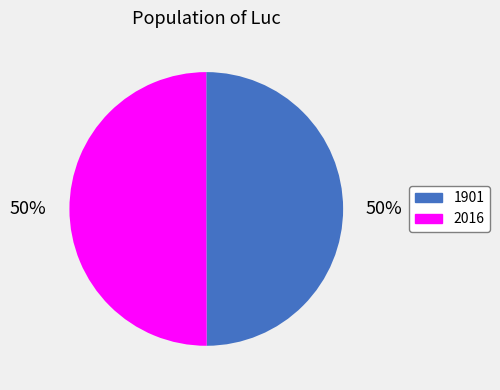

To the nearest percent, what percentage of the pie is 1901?

50%